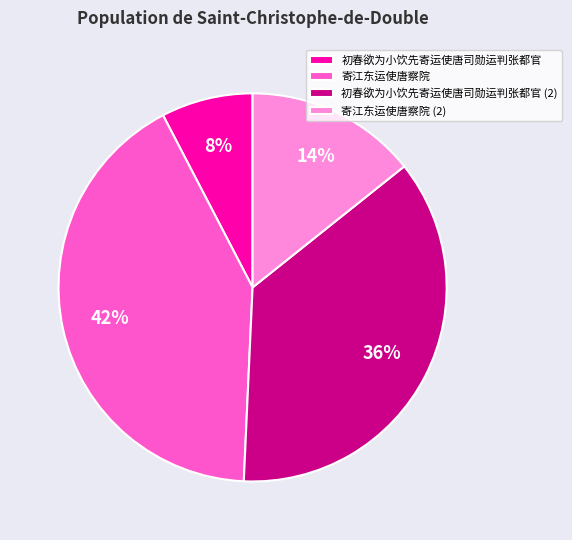

Is the sum of 寄江东运使唐察院 and 寄江东运使唐察院 (2) greater than half?

Yes